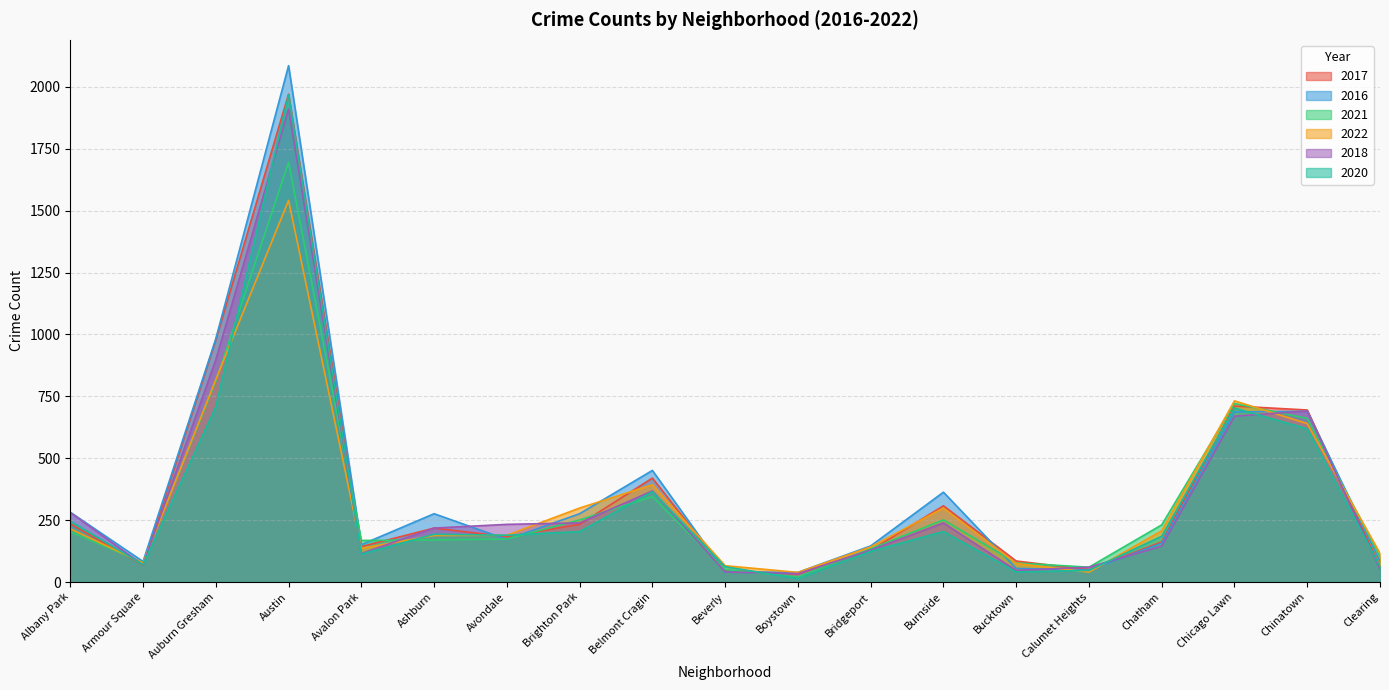

Is it true that 2018 equals 965 at Chinatown?

False